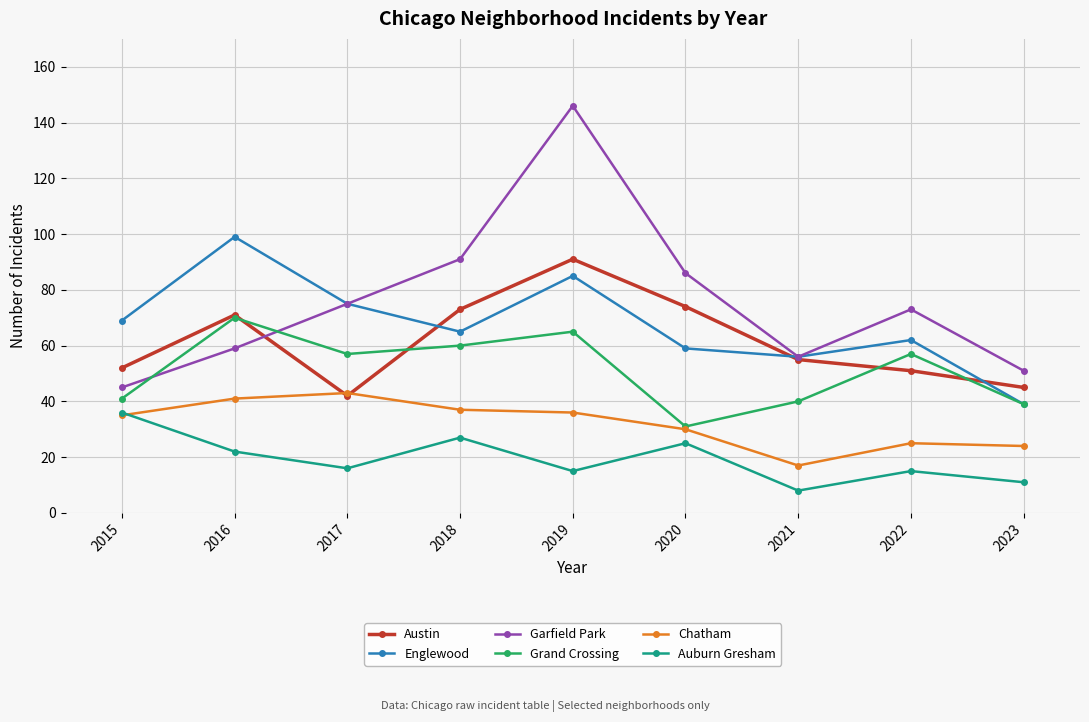

How many values in the Garfield Park series are below 73?

4